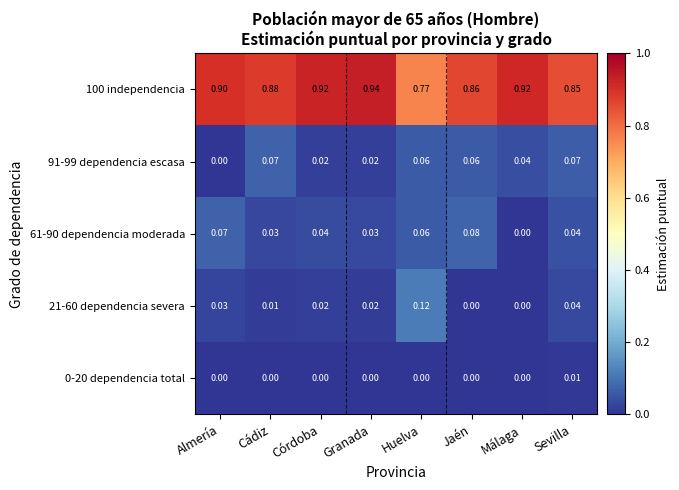

Which category has the highest value in the 21-60 dependencia severa series?

Huelva